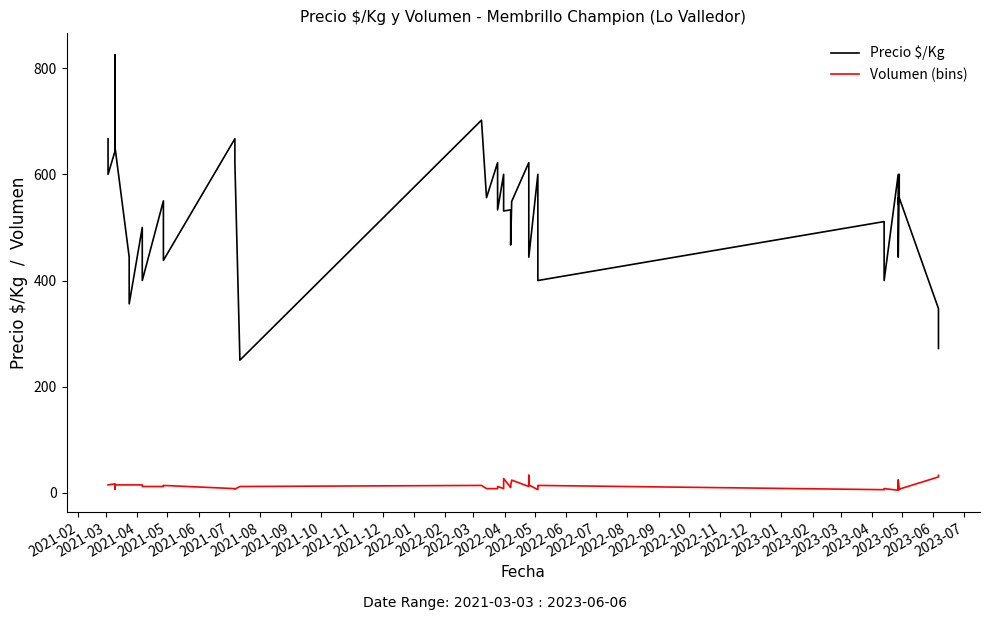

What is the value of the Precio $/Kg point at the 7th from the left?

356